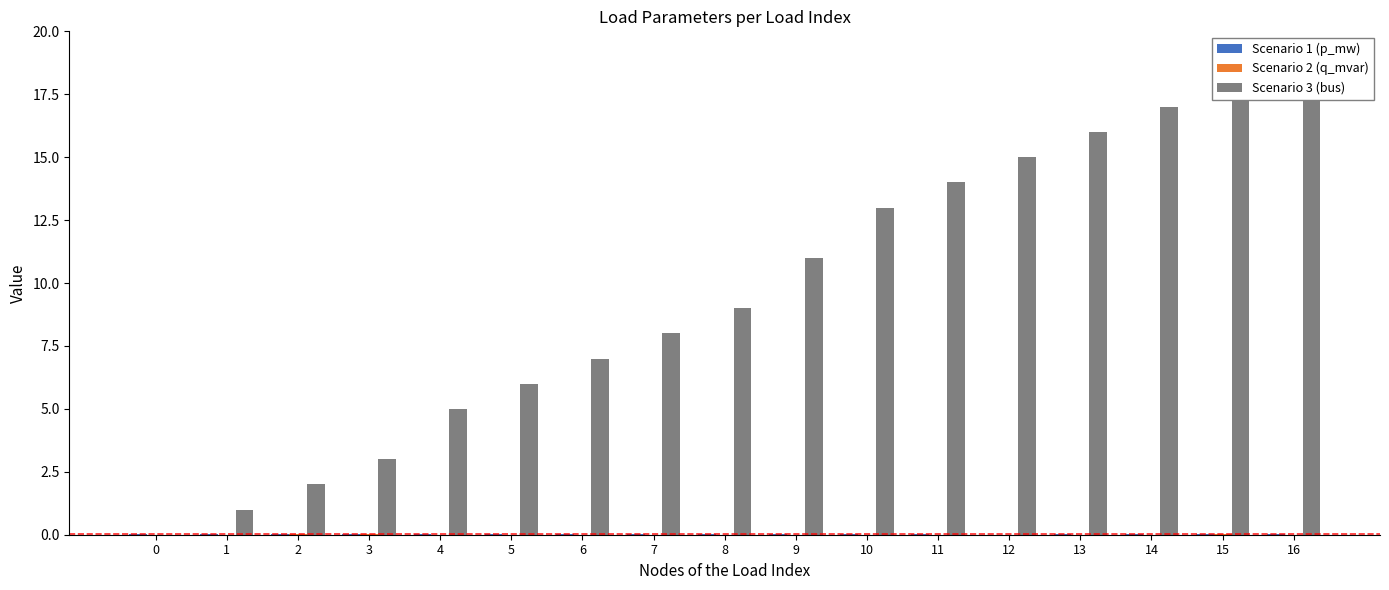

Reading left to right, list all the values displayed in this chart.

Scenario 1 (p_mw): 0=0.0	1=0.0	2=0.0	3=0.0	4=0.0	5=0.0	6=0.0	7=0.0	8=0.0	9=0.0	10=0.0	11=0.0	12=0.0	13=0.0	14=0.0	15=0.0	16=0.0
Scenario 2 (q_mvar): 0=0.0	1=0.0	2=0.0	3=0.0	4=0.0	5=0.0	6=0.0	7=0.0	8=0.0	9=0.0	10=0.0	11=0.0	12=0.0	13=0.0	14=0.0	15=0.0	16=0.0
Scenario 3 (bus): 0=0.0	1=1.0	2=2.0	3=3.0	4=5.0	5=6.0	6=7.0	7=8.0	8=9.0	9=11.0	10=13.0	11=14.0	12=15.0	13=16.0	14=17.0	15=18.0	16=19.0